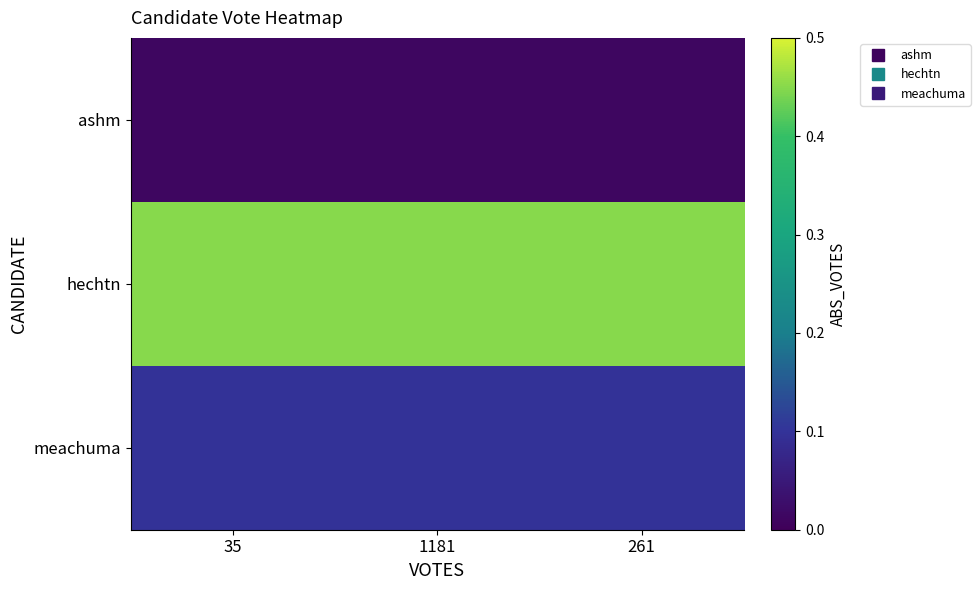

Rank the series by their average value, from highest to lowest.

hechtn, meachuma, ashm